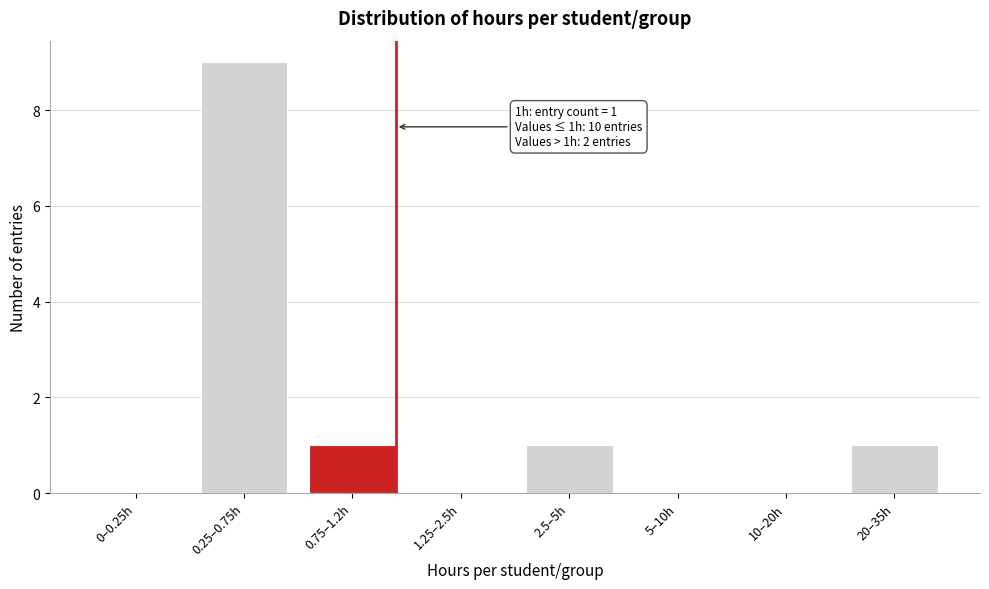

Reading right to left, transcribe all the data shown in this chart.

20–35h=1	10–20h=0	5–10h=0	2.5–5h=1	1.25–2.5h=0	0.75–1.2h=1	0.25–0.75h=9	0–0.25h=0